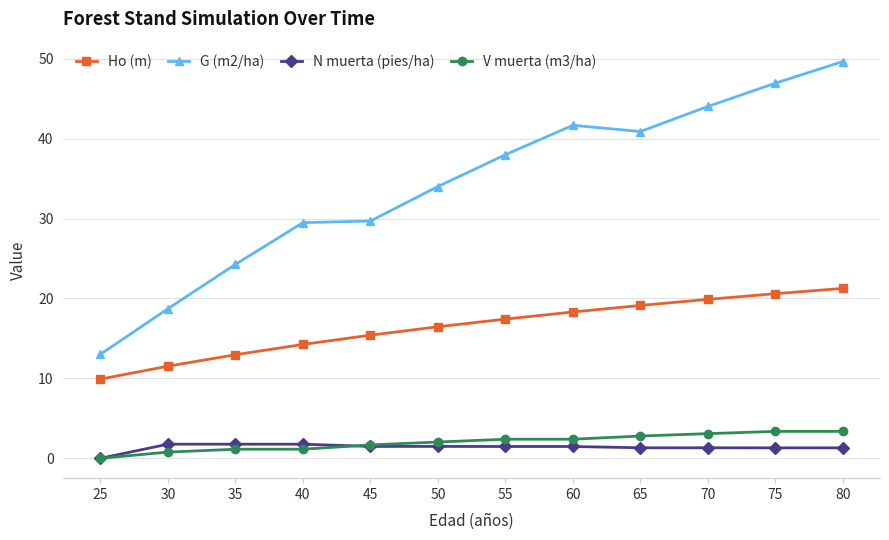

Which series has the largest total across all categories?

G (m2/ha)